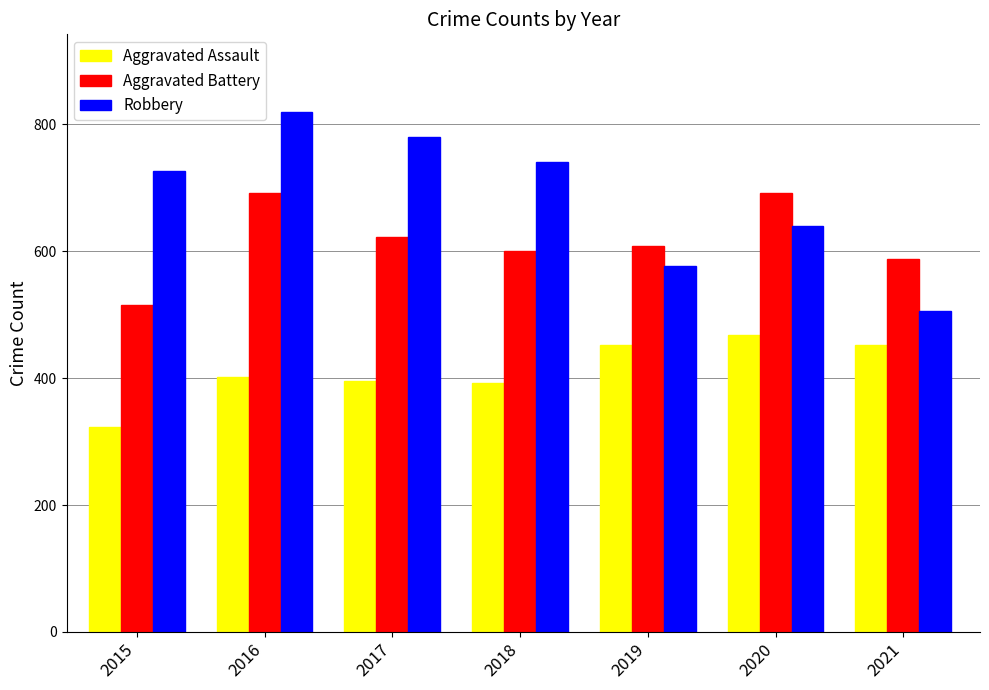

Rank the series by their maximum value, from lowest to highest.

Aggravated Assault, Aggravated Battery, Robbery